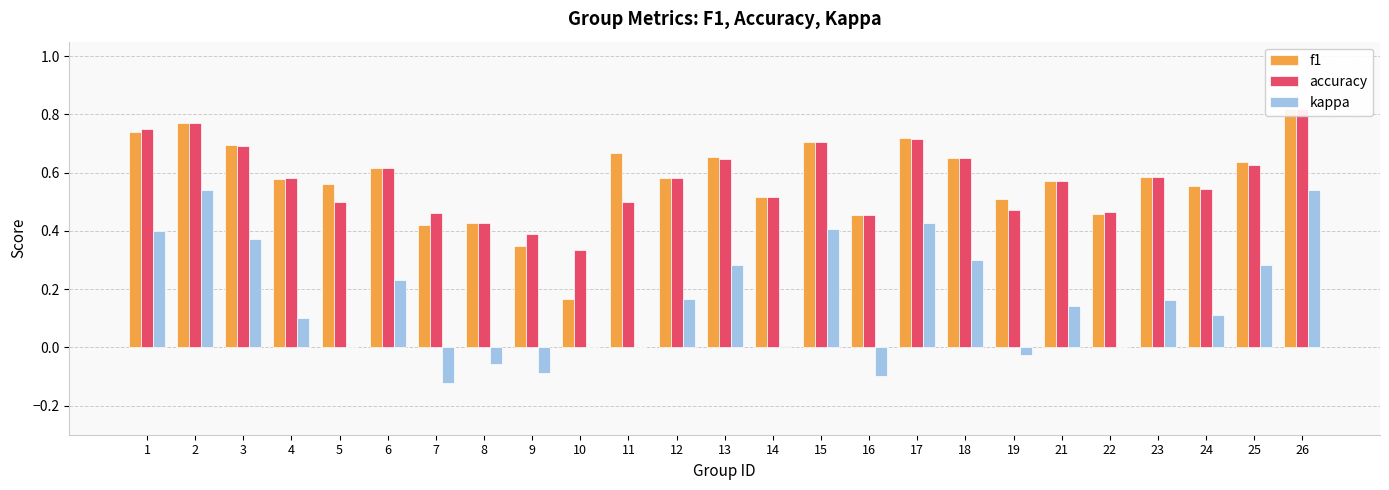

Reading right to left, list all the values displayed in this chart.

f1: 26=0.8	25=0.6	24=0.6	23=0.6	22=0.5	21=0.6	19=0.5	18=0.7	17=0.7	16=0.5	15=0.7	14=0.5	13=0.7	12=0.6	11=0.7	10=0.2	9=0.3	8=0.4	7=0.4	6=0.6	5=0.6	4=0.6	3=0.7	2=0.8	1=0.7
accuracy: 26=0.8	25=0.6	24=0.5	23=0.6	22=0.5	21=0.6	19=0.5	18=0.7	17=0.7	16=0.5	15=0.7	14=0.5	13=0.6	12=0.6	11=0.5	10=0.3	9=0.4	8=0.4	7=0.5	6=0.6	5=0.5	4=0.6	3=0.7	2=0.8	1=0.8
kappa: 26=0.5	25=0.3	24=0.1	23=0.2	22=0.0	21=0.1	19=-0.0	18=0.3	17=0.4	16=-0.1	15=0.4	14=0.0	13=0.3	12=0.2	11=0.0	10=0.0	9=-0.1	8=-0.1	7=-0.1	6=0.2	5=0.0	4=0.1	3=0.4	2=0.5	1=0.4